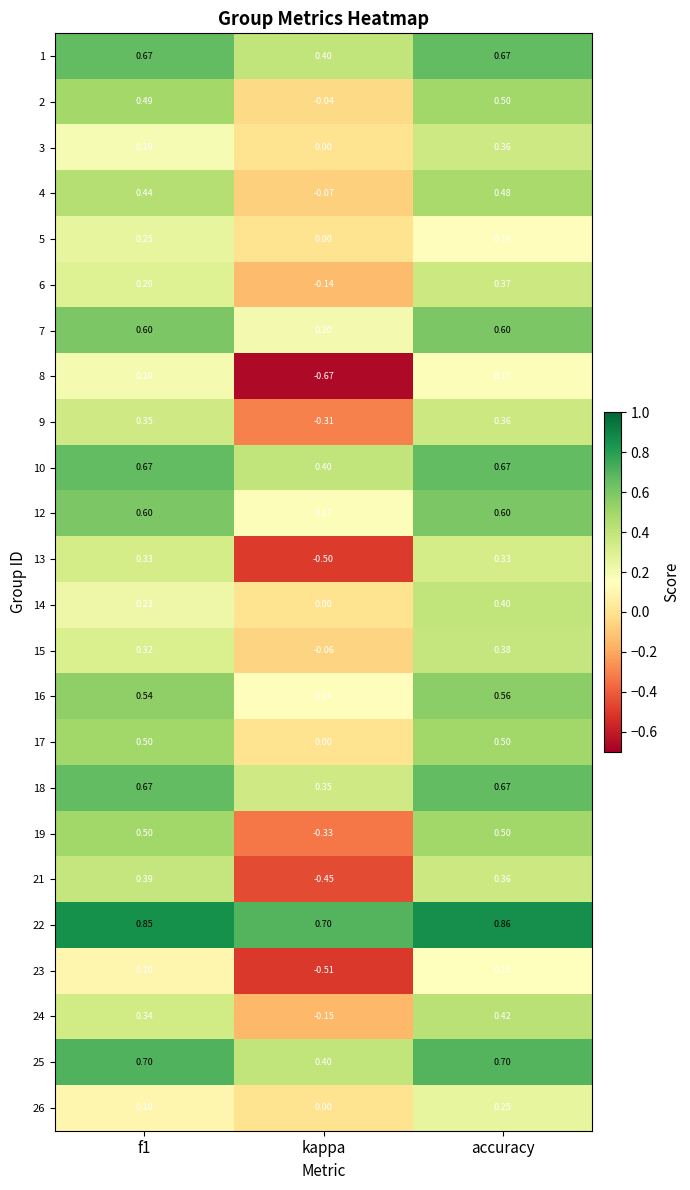

At which label does 24 reach its minimum?

kappa